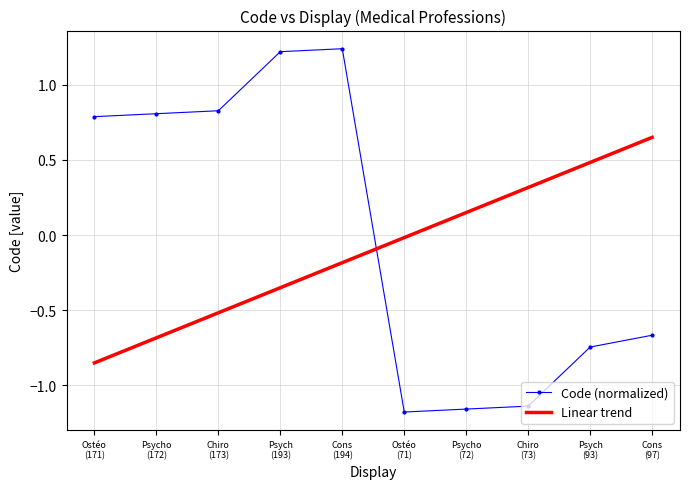

Which series ends up on top after the final intersection of Linear trend and Code (normalized)?

Linear trend